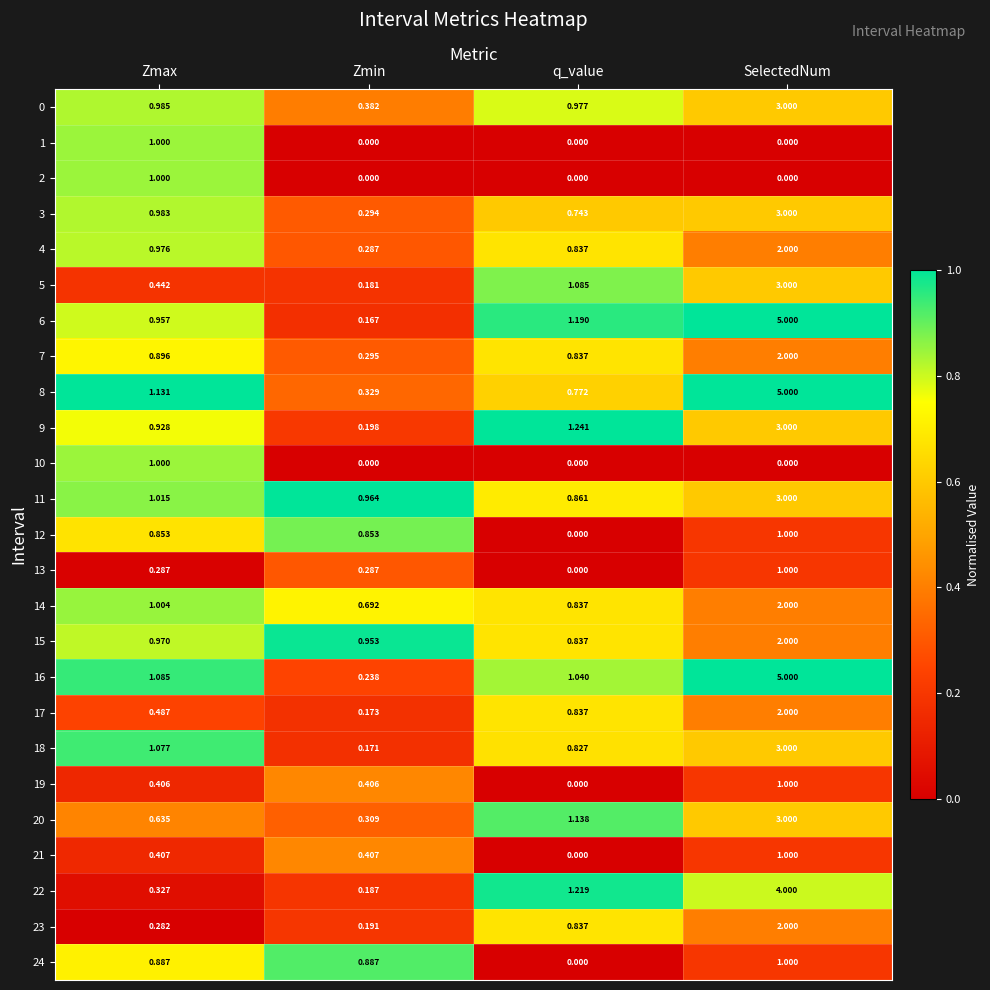

At which label is 15 closest to 1?

Zmax